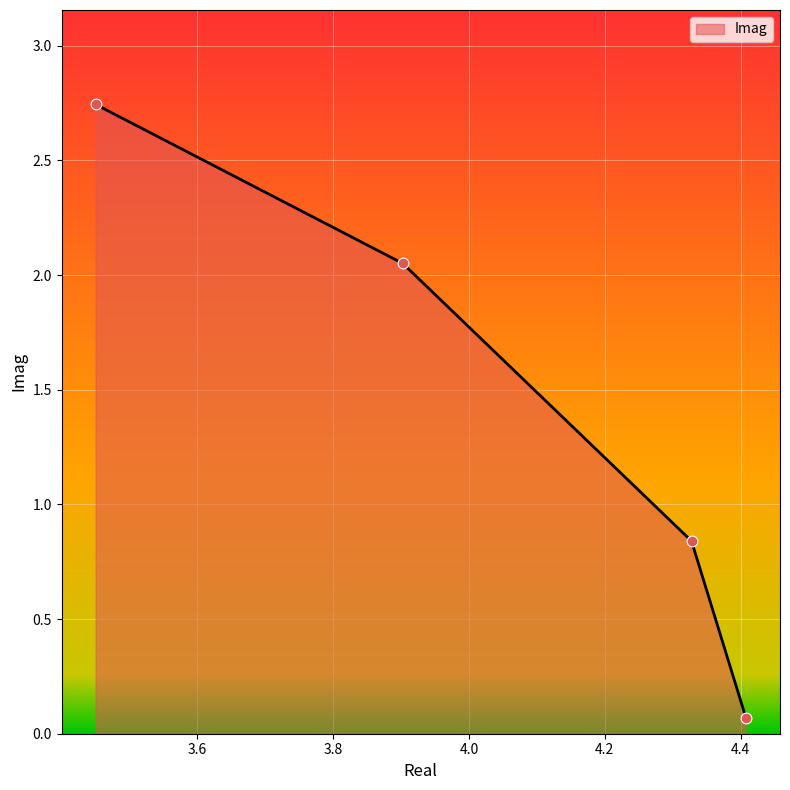

What is the sum of all values?

5.7